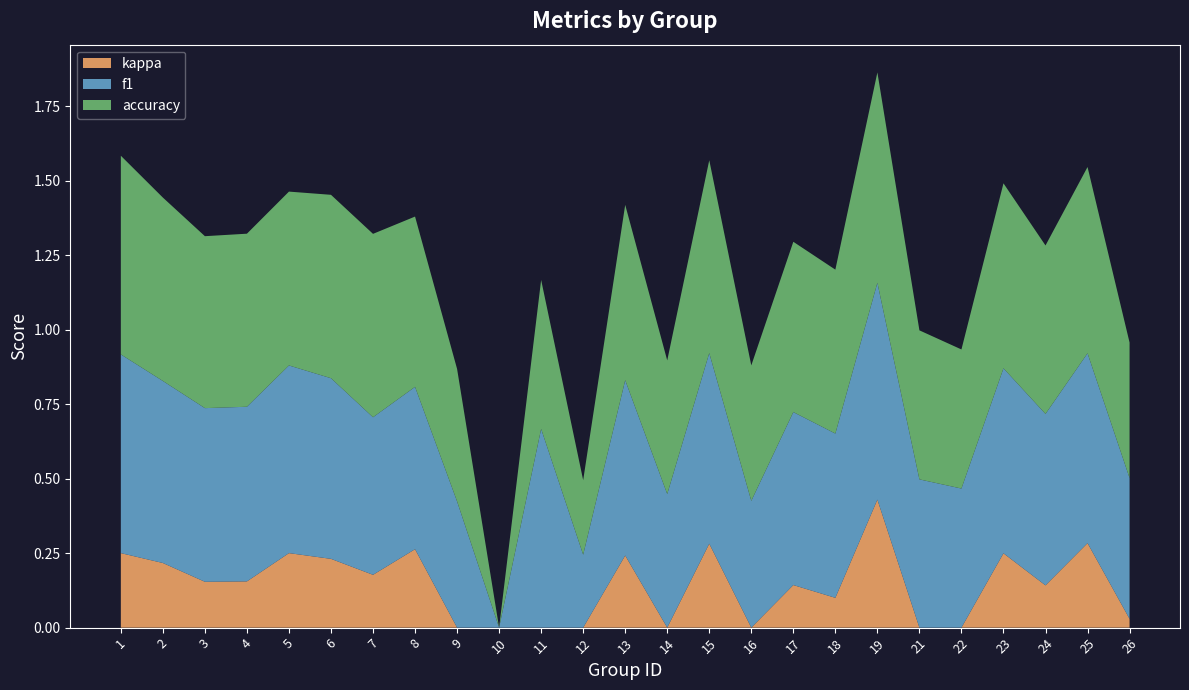

Reading left to right, transcribe all the data shown in this chart.

f1: 0.7	0.6	0.6	0.6	0.6	0.6	0.5	0.5	0.4	0.0	0.7	0.2	0.6	0.4	0.6	0.4	0.6	0.6	0.7	0.5	0.5	0.6	0.6	0.6	0.5
accuracy: 0.7	0.6	0.6	0.6	0.6	0.6	0.6	0.6	0.4	0.0	0.5	0.2	0.6	0.4	0.6	0.5	0.6	0.6	0.7	0.5	0.5	0.6	0.6	0.6	0.5
kappa: 0.2	0.2	0.2	0.2	0.2	0.2	0.2	0.3	-0.0	-0.8	0.0	-0.5	0.2	-0.1	0.3	-0.1	0.1	0.1	0.4	0.0	-0.1	0.2	0.1	0.3	0.0